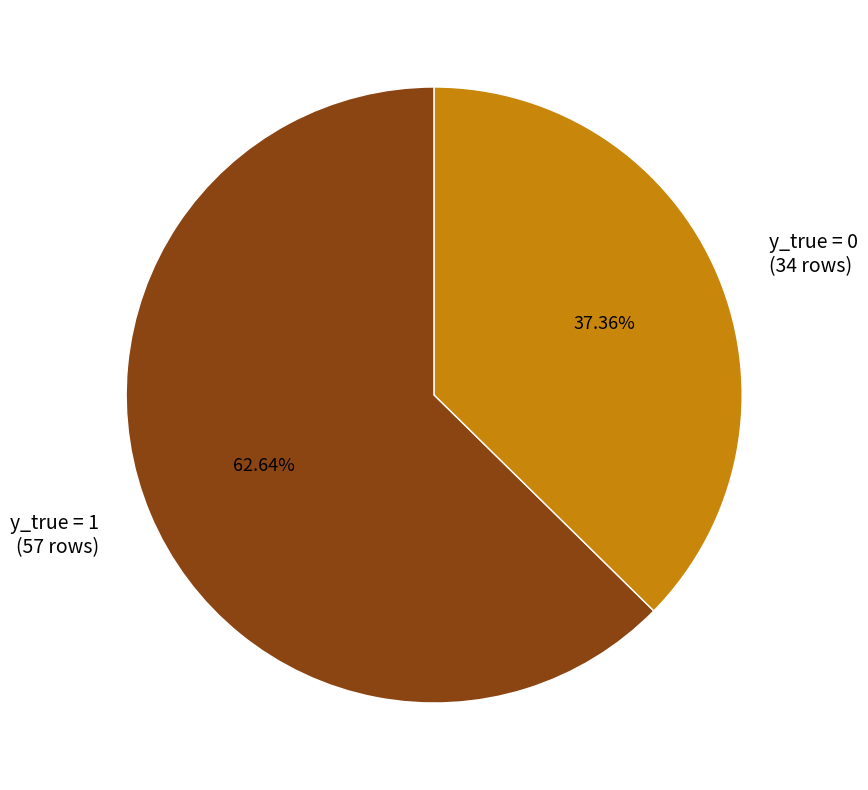

Which slice is the smallest?

y_true = 0